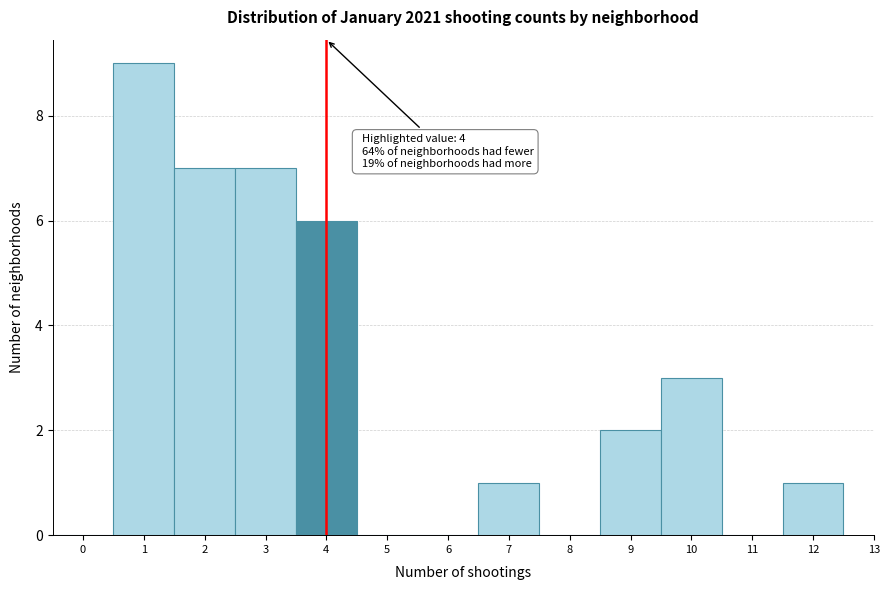

Over which range of the x-axis is the bar tallest?

0.5 to 1.5